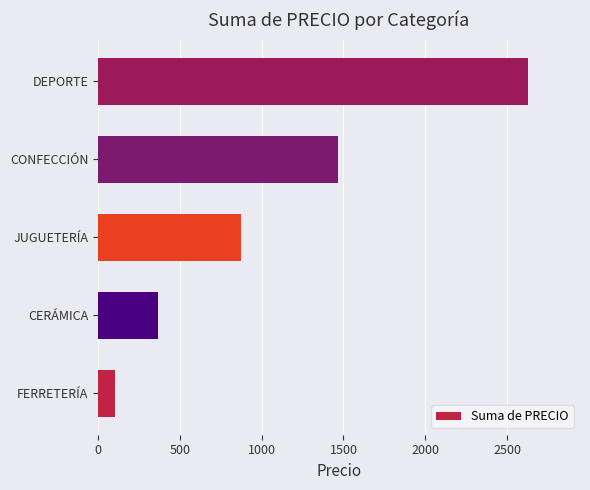

Reading top to bottom, transcribe all the data shown in this chart.

DEPORTE=2630.1	CONFECCIÓN=1465.0	JUGUETERÍA=875.9	CERÁMICA=368.6	FERRETERÍA=104.7